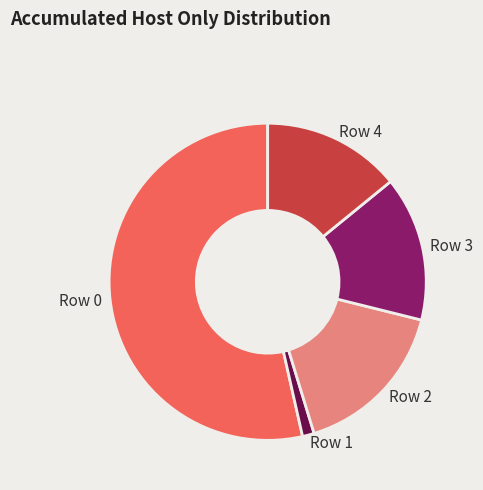

Is it true that Row 0 is 54% of the pie?

True